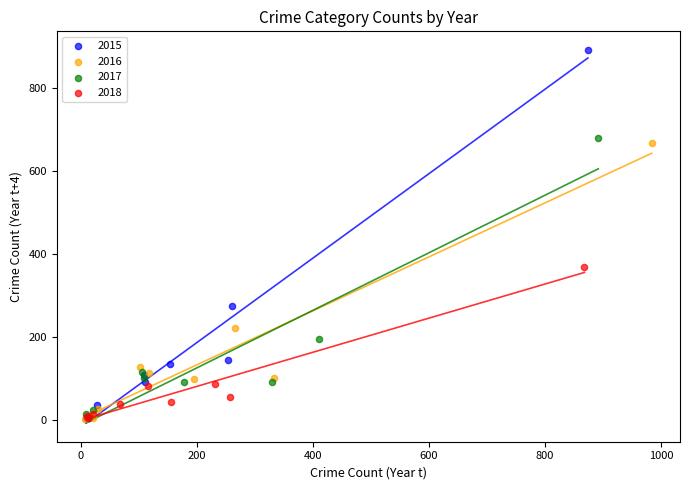

Which series has the widest spread of Y values?

2015